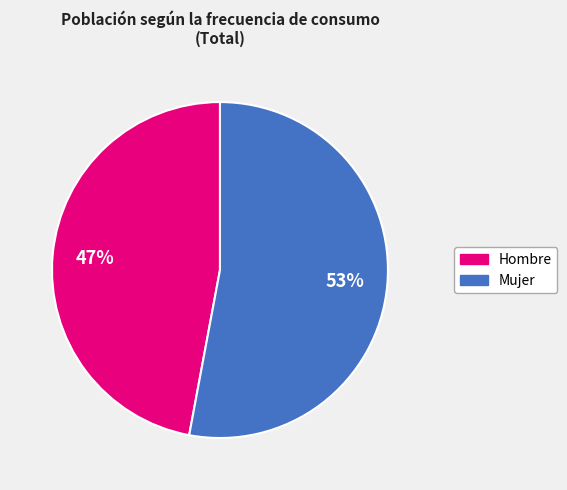

Count the number of slices in the pie.

2